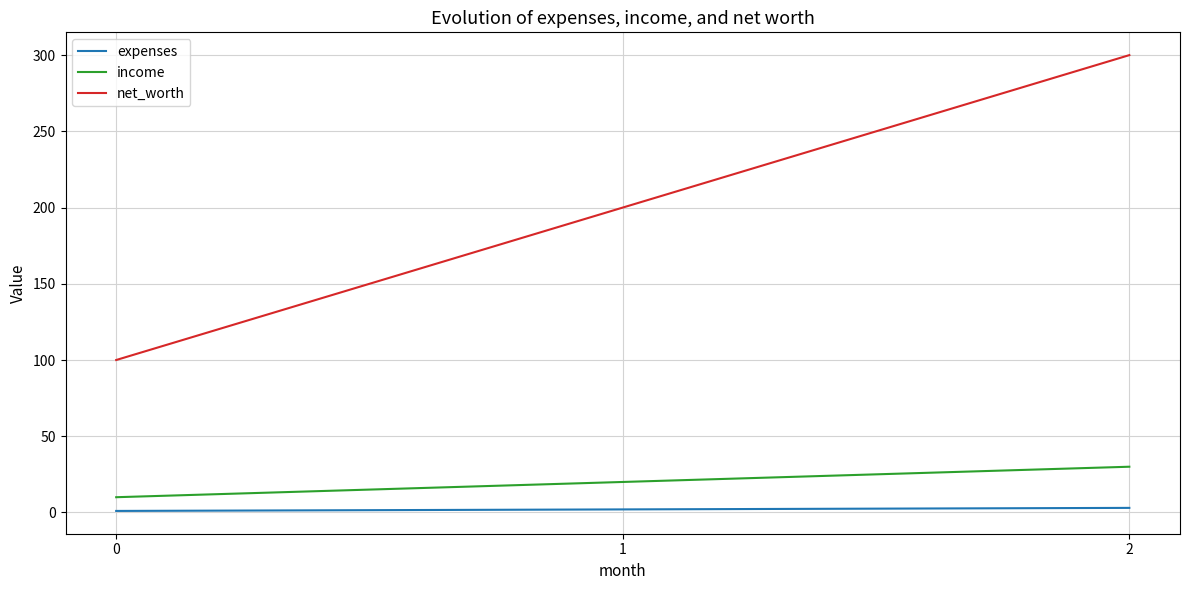

Which label corresponds to the largest value in the chart?

2